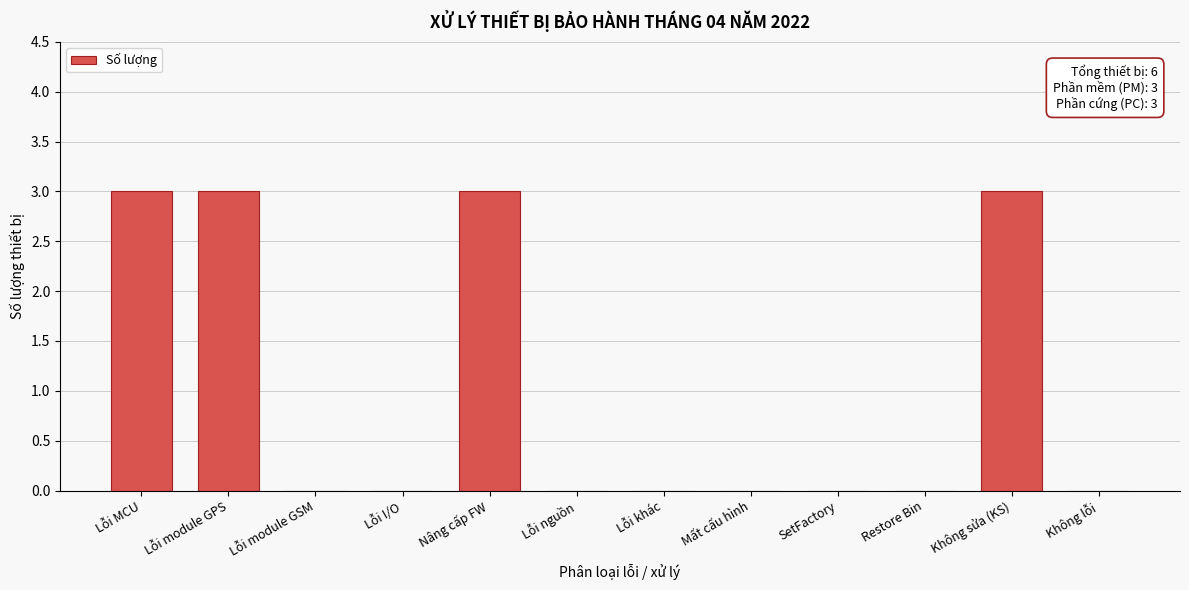

Reading left to right, what are all the values shown in this chart?

Lỗi MCU=3	Lỗi module GPS=3	Lỗi module GSM=0	Lỗi I/O=0	Nâng cấp FW=3	Lỗi nguồn=0	Lỗi khác=0	Mất cấu hình=0	SetFactory=0	Restore Bin=0	Không sửa (KS)=3	Không lỗi=0